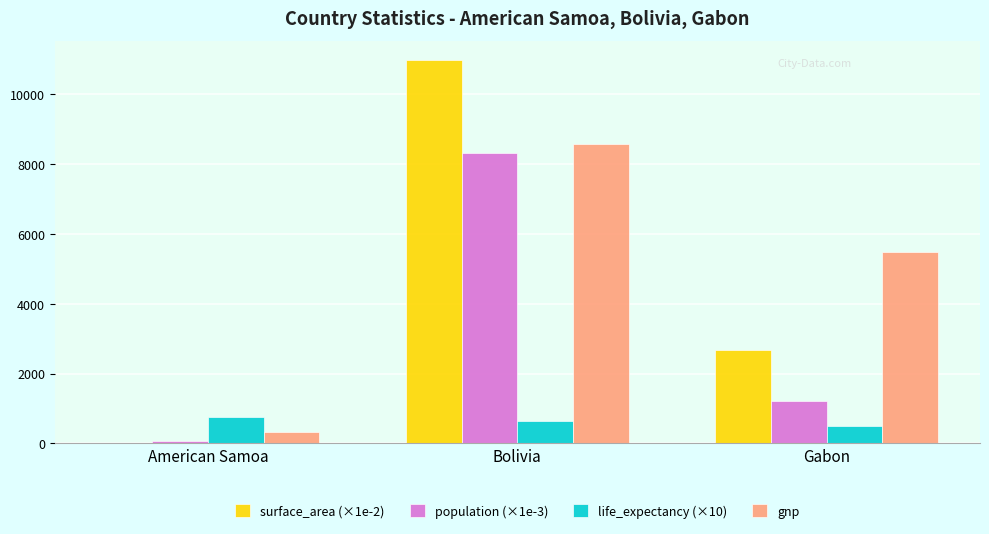

At which category does the chart reach its peak across all series?

Bolivia